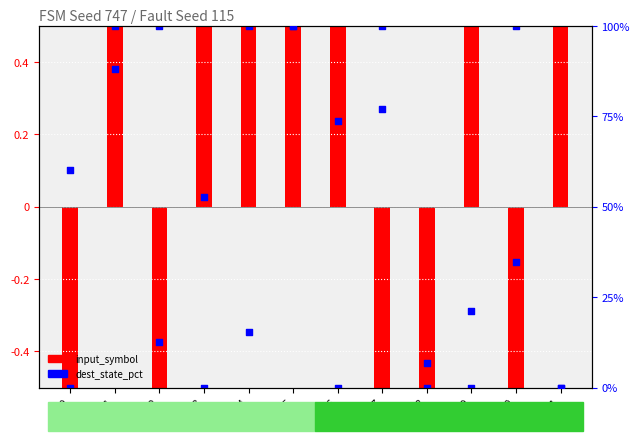

Between s7 and s4, which is larger?

s7